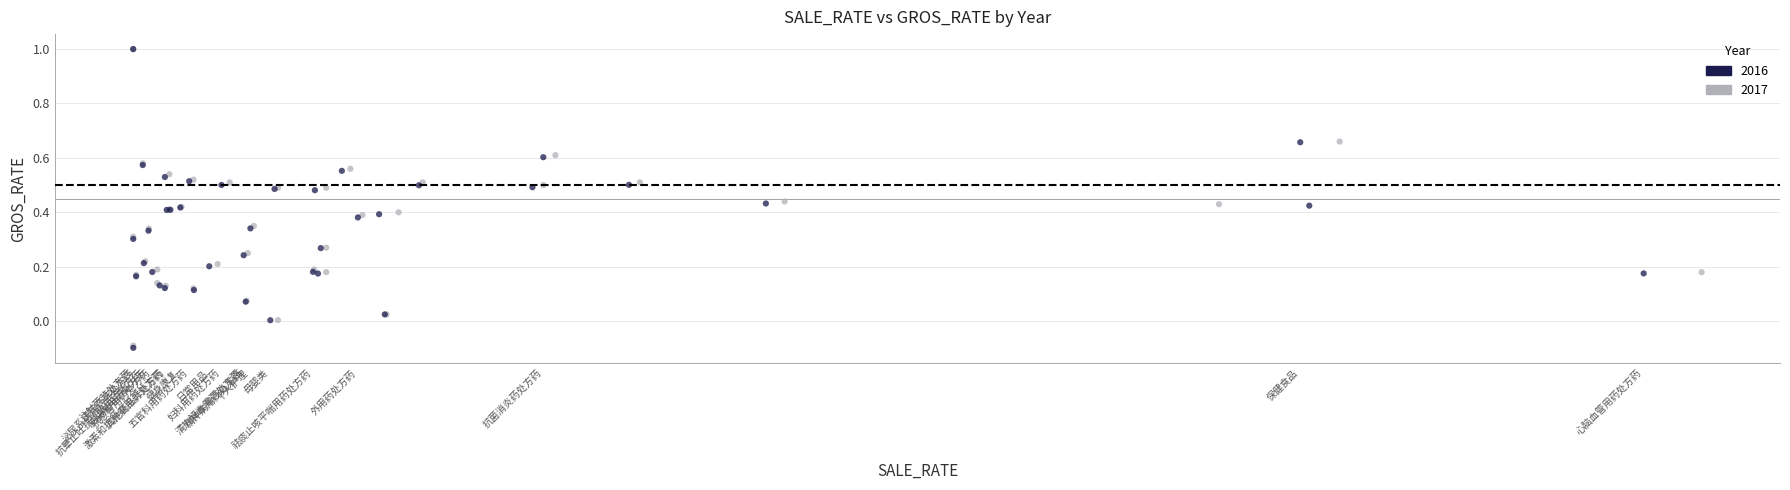

Which series has the widest spread of Y values?

2016